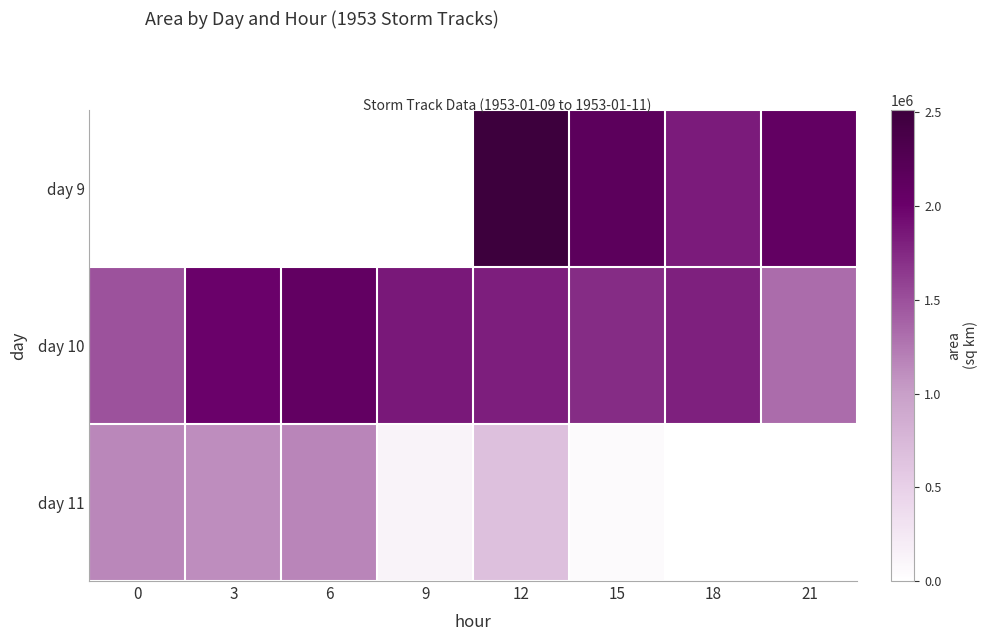

Rank the series at 15 from lowest to highest value.

day 11, day 10, day 9